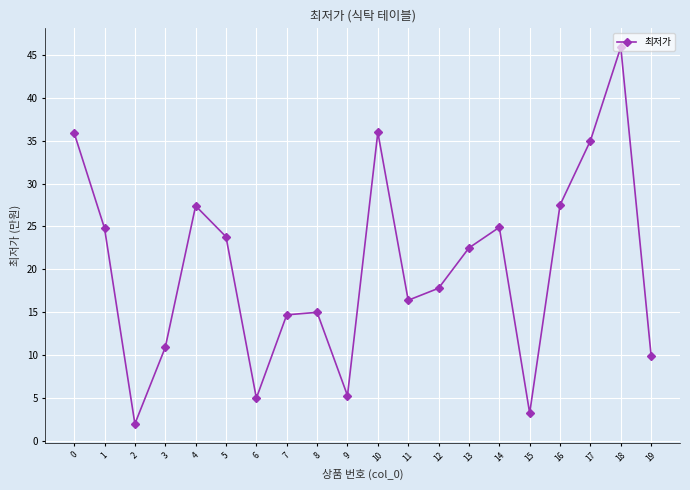

Which label corresponds to the largest value in the chart?

18